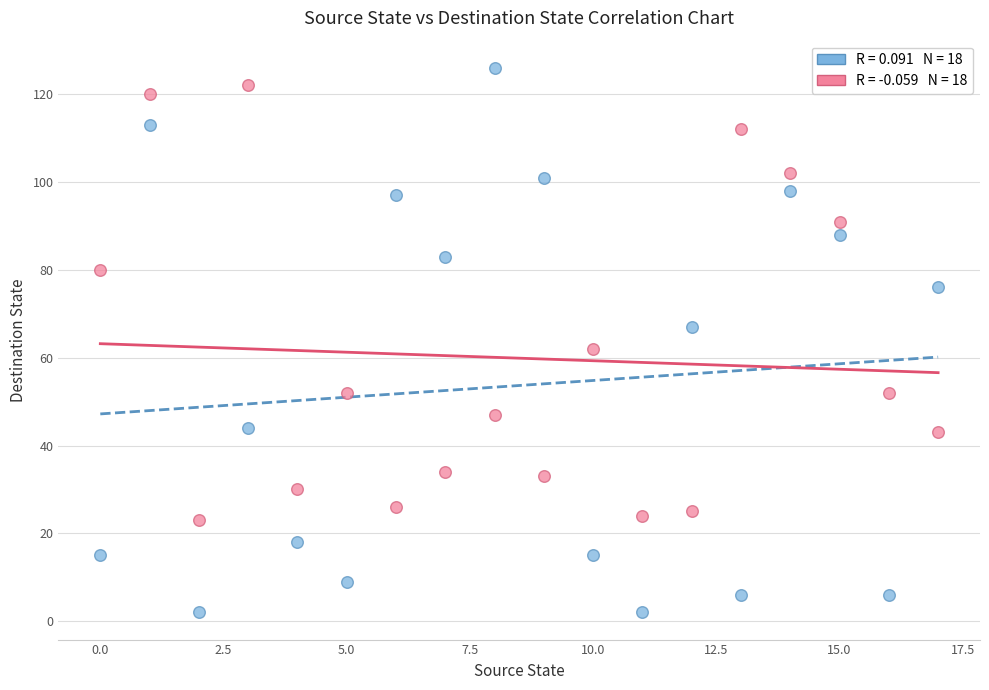

Across all data points, what is the range of Y values (max minus min)?

124